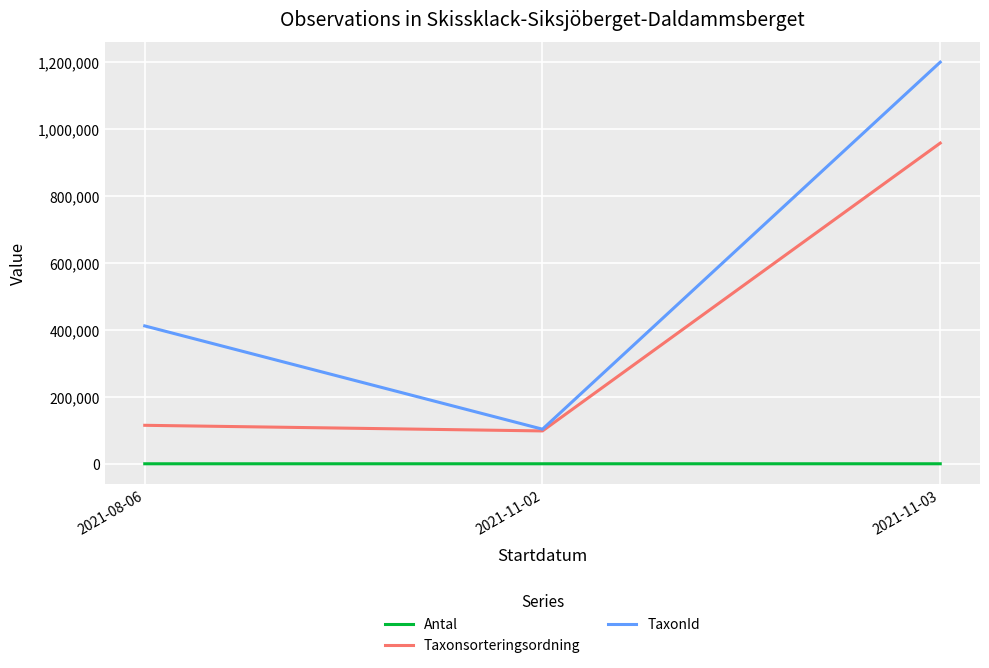

True or false: Taxonsorteringsordning has a value of 98169 at 2021-11-02.

True